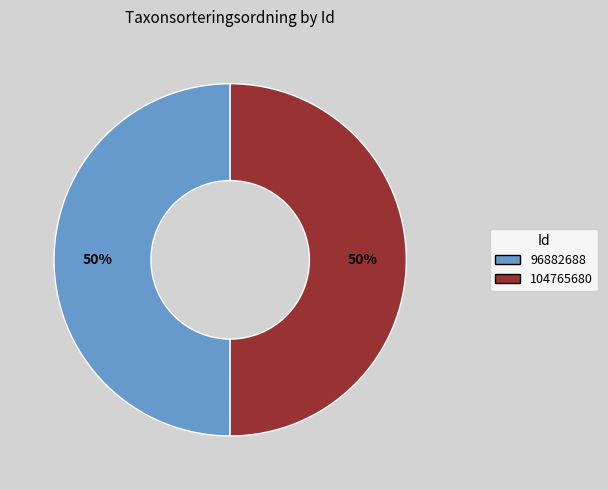

To the nearest percent, what percentage of the pie is 96882688?

50%